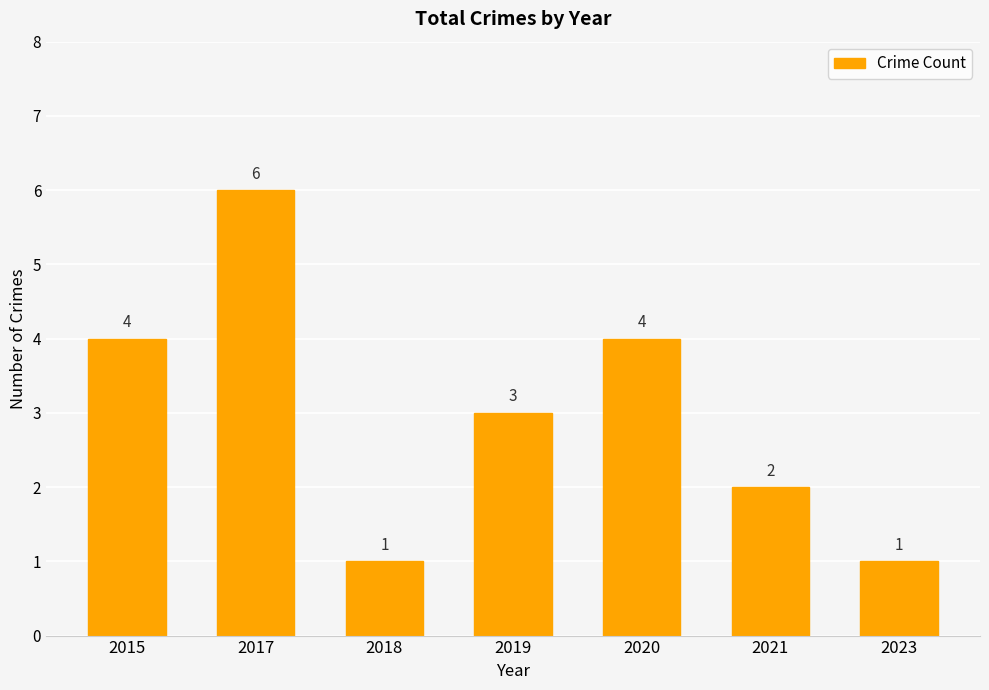

Are the bars grouped side by side (vs. stacked)?

No